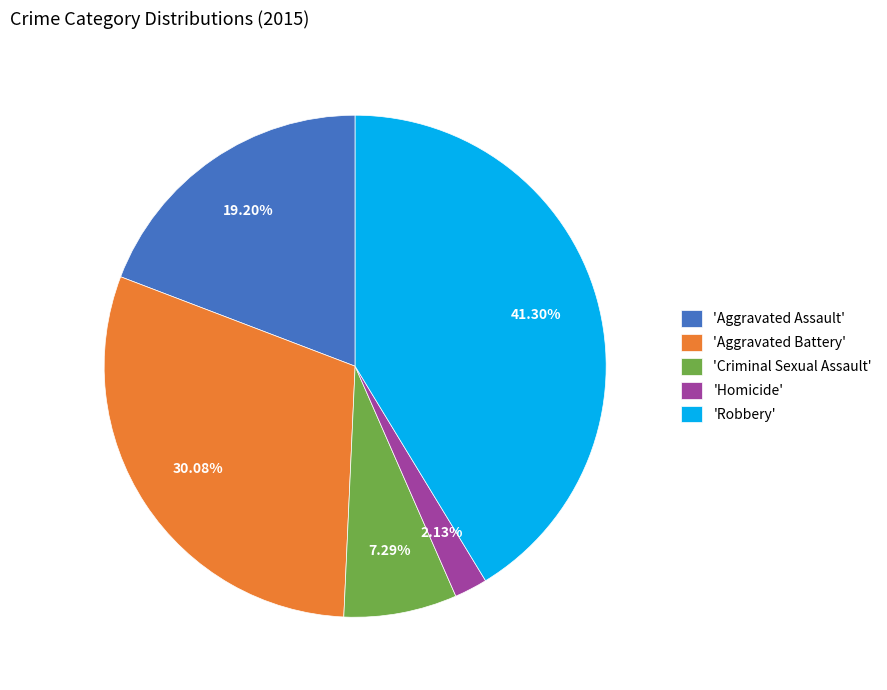

Which slice is the smallest?

'Homicide'